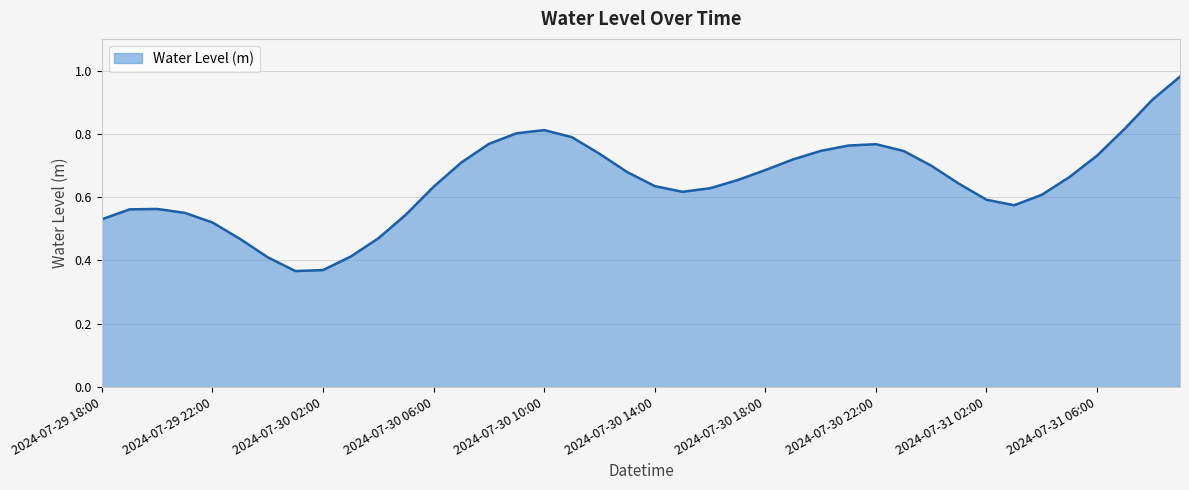

How many lines are shown in the chart?

1